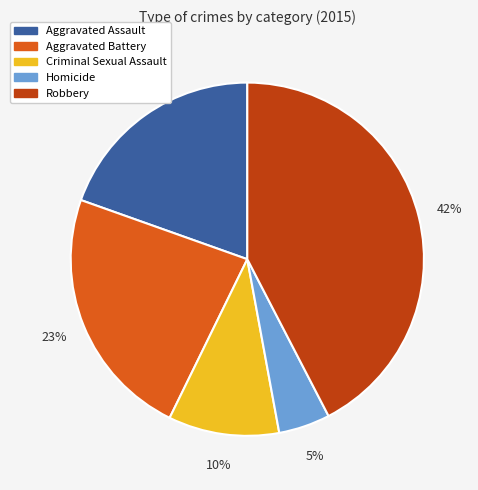

Do Homicide and Criminal Sexual Assault together represent more than half of the pie?

No